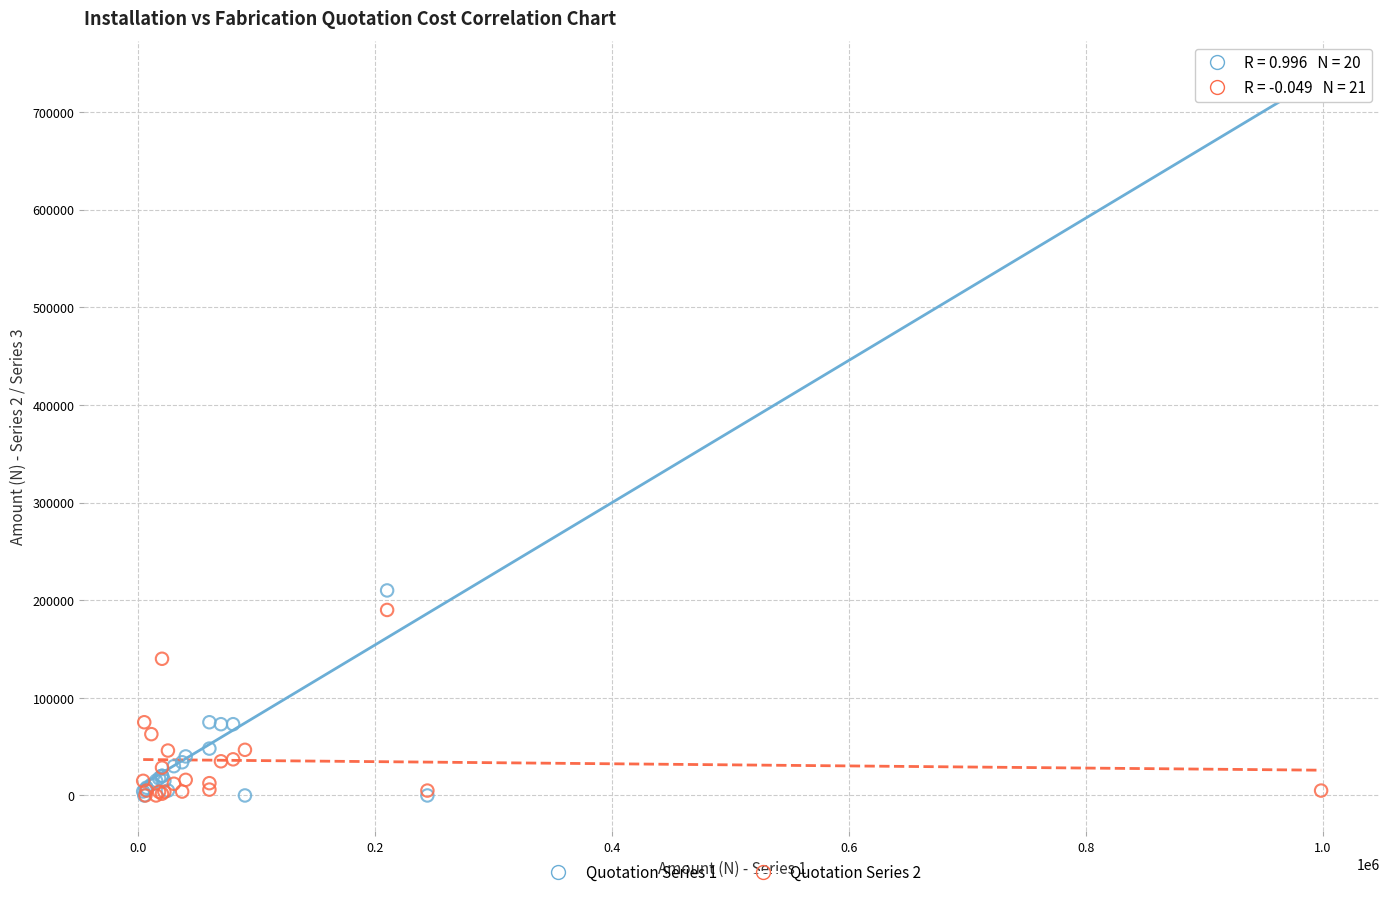

Which series has the largest Y range (max minus min)?

Quotation Series 1